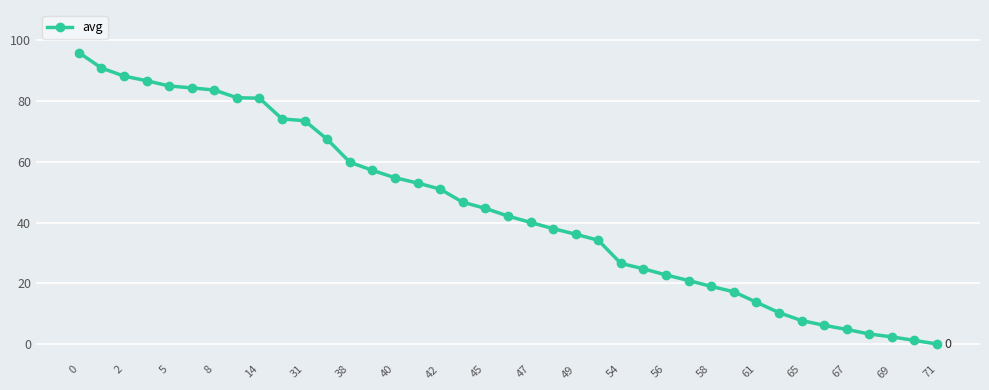

What is the average value?

44.4